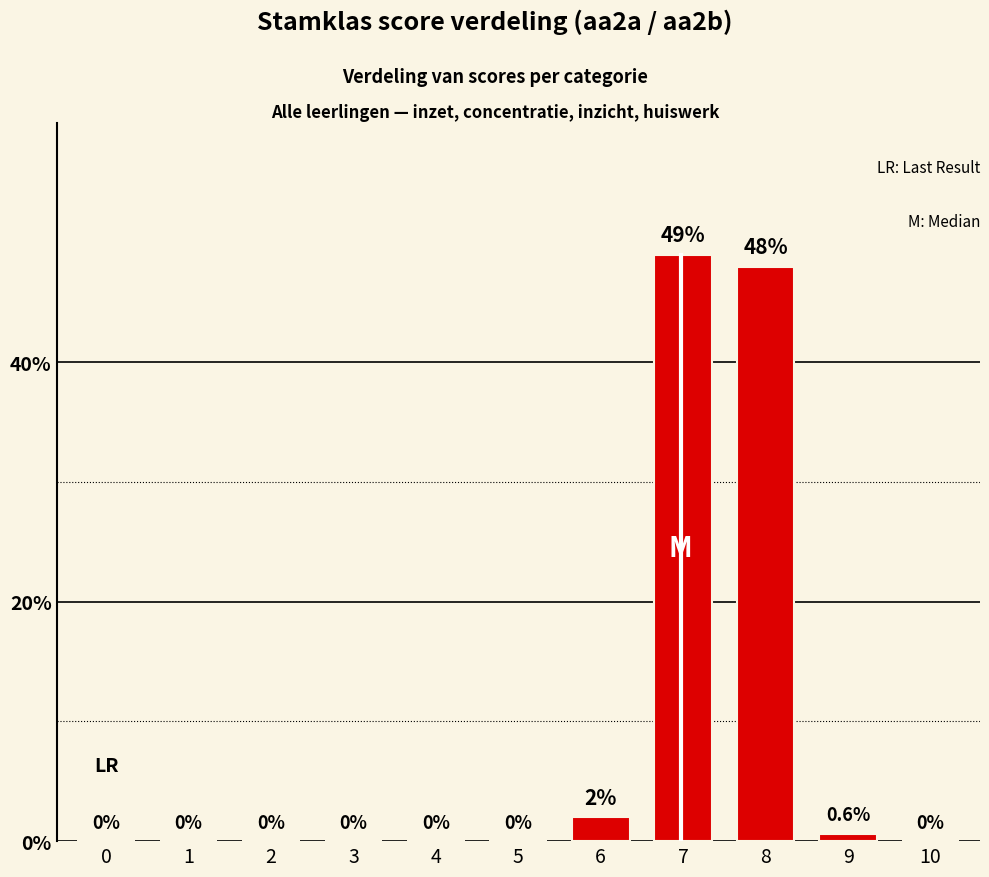

Which has a higher value, 9 or 6?

6